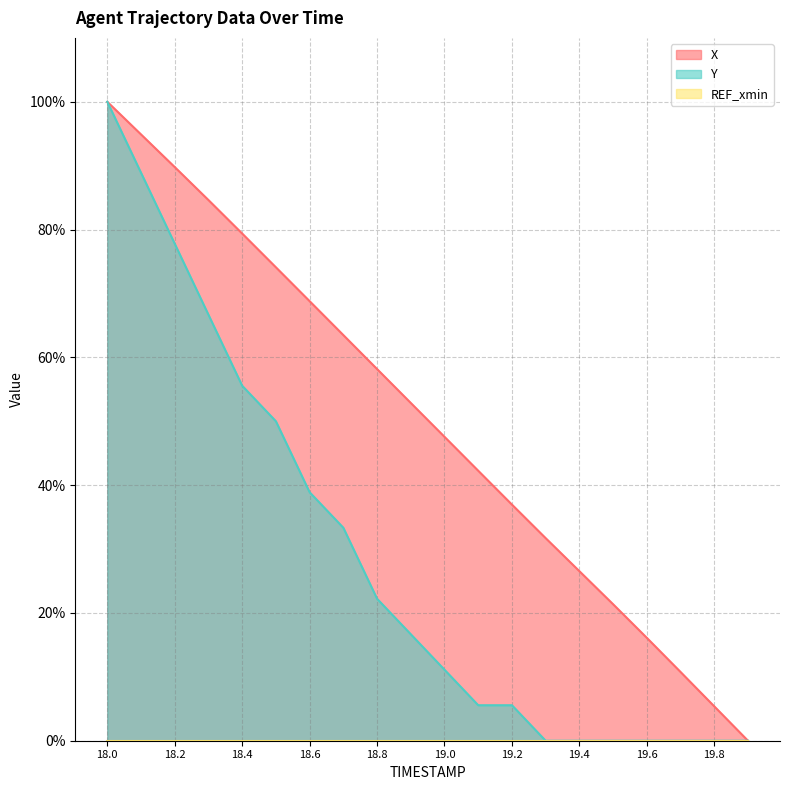

Between 19.8 and 19.6, which is larger?

19.6